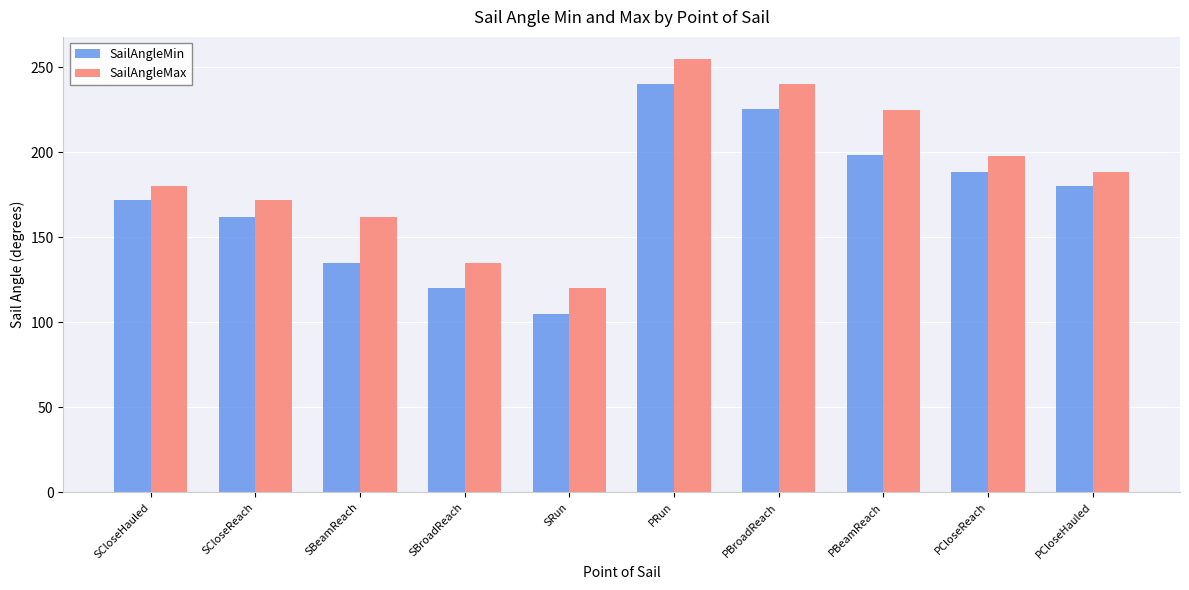

Are the bars grouped side by side (vs. stacked)?

Yes